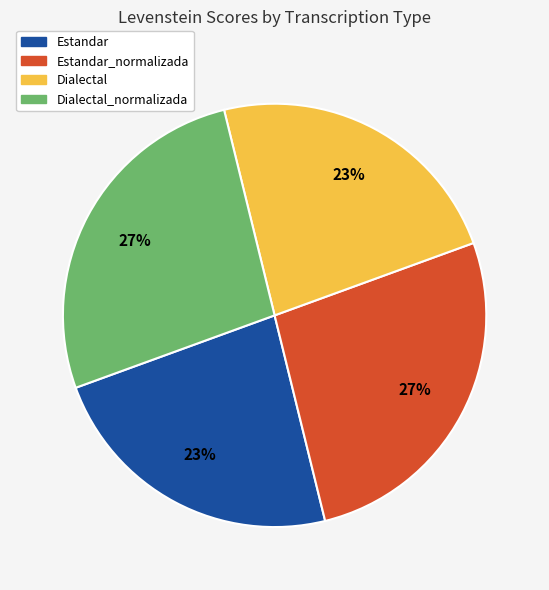

To the nearest percent, what percentage of the pie is Dialectal?

23%